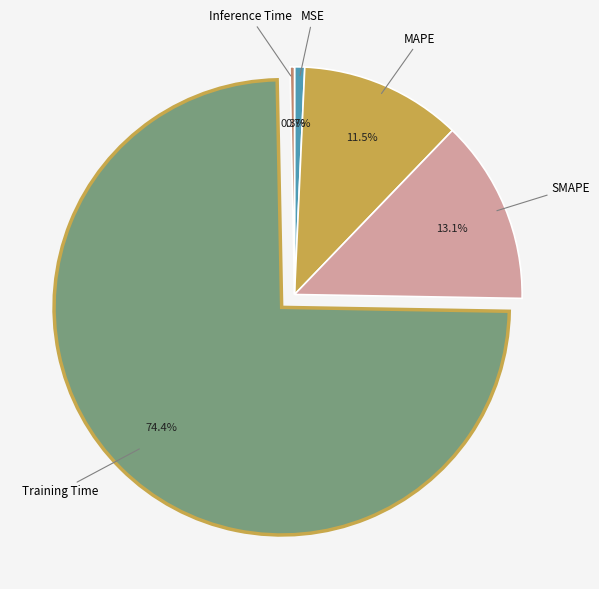

Does Training Time represent more than half of the total?

Yes